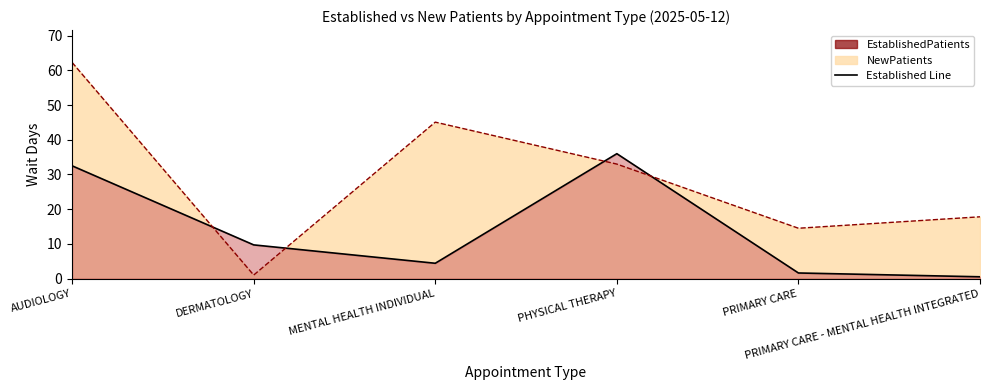

Reading right to left, transcribe all the data shown in this chart.

EstablishedPatients: PRIMARY CARE - MENTAL HEALTH INTEGRATED=0.5	PRIMARY CARE=1.6	PHYSICAL THERAPY=36.0	MENTAL HEALTH INDIVIDUAL=4.4	DERMATOLOGY=9.7	AUDIOLOGY=32.5
NewPatients: PRIMARY CARE - MENTAL HEALTH INTEGRATED=17.8	PRIMARY CARE=14.5	PHYSICAL THERAPY=33.0	MENTAL HEALTH INDIVIDUAL=45.1	DERMATOLOGY=1.0	AUDIOLOGY=62.3